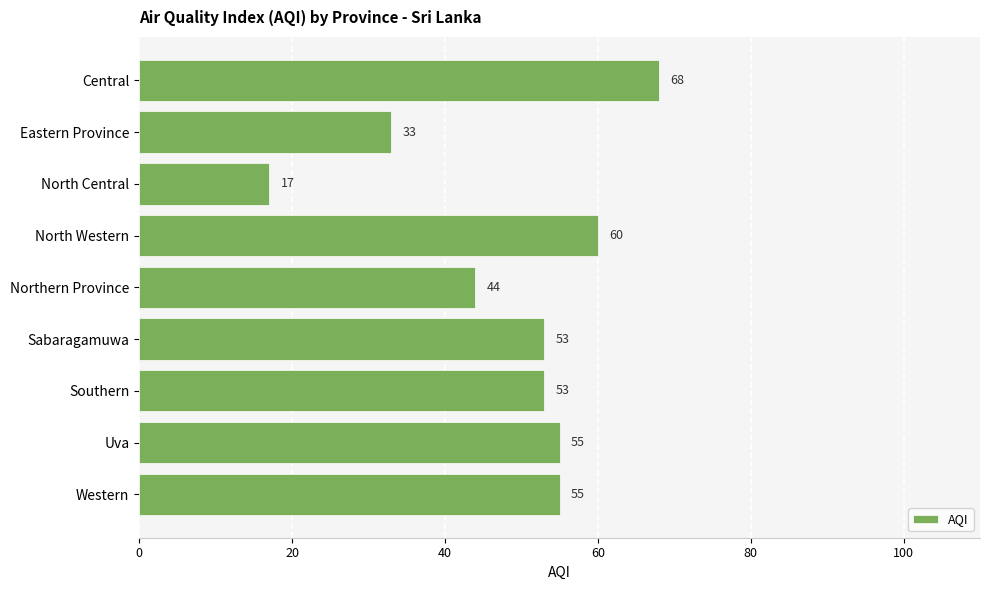

At which label is the value closest to 42?

Northern Province